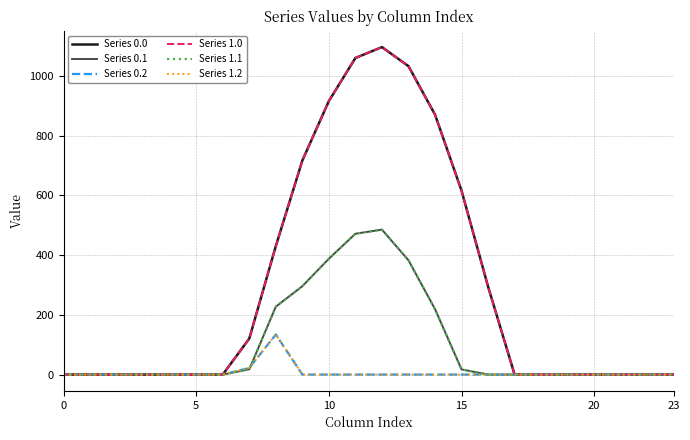

Is this an area chart (filled region under the line)?

No